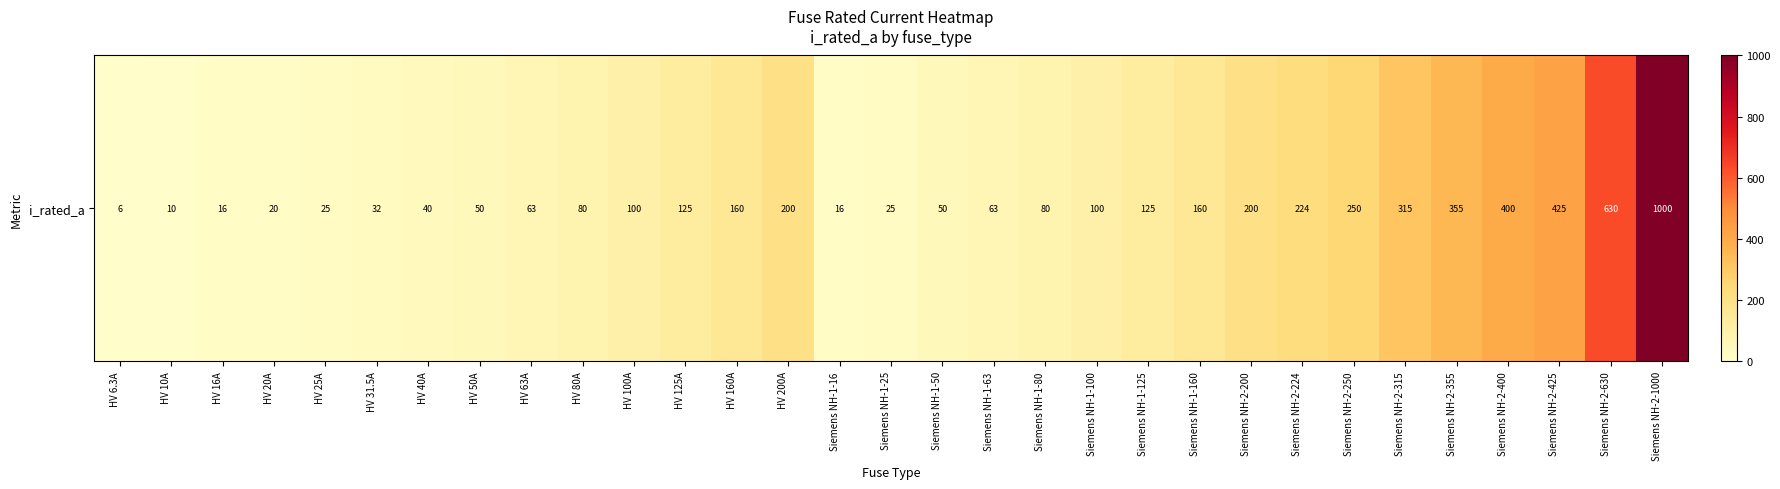

At which label does the data first exceed 100?

HV 125A